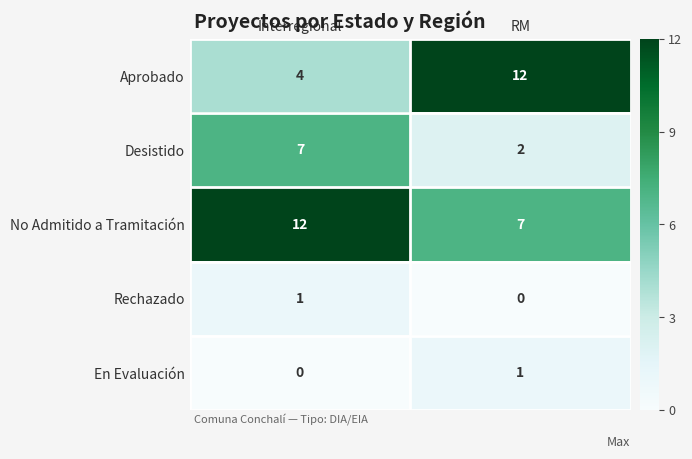

At which category is the sum across all series the highest?

Interregional